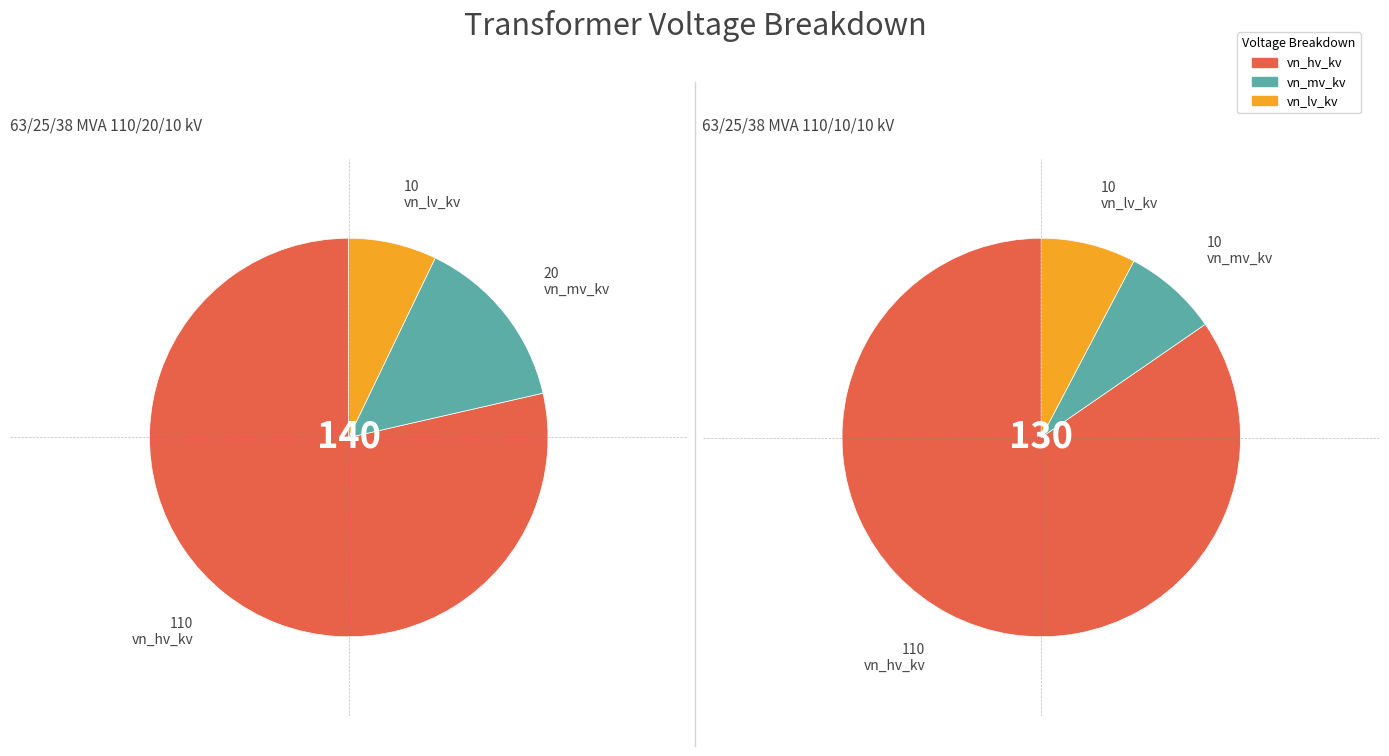

The 63/25/38 MVA 110/10/10 kV slice represents 50% of the pie. True or false?

True